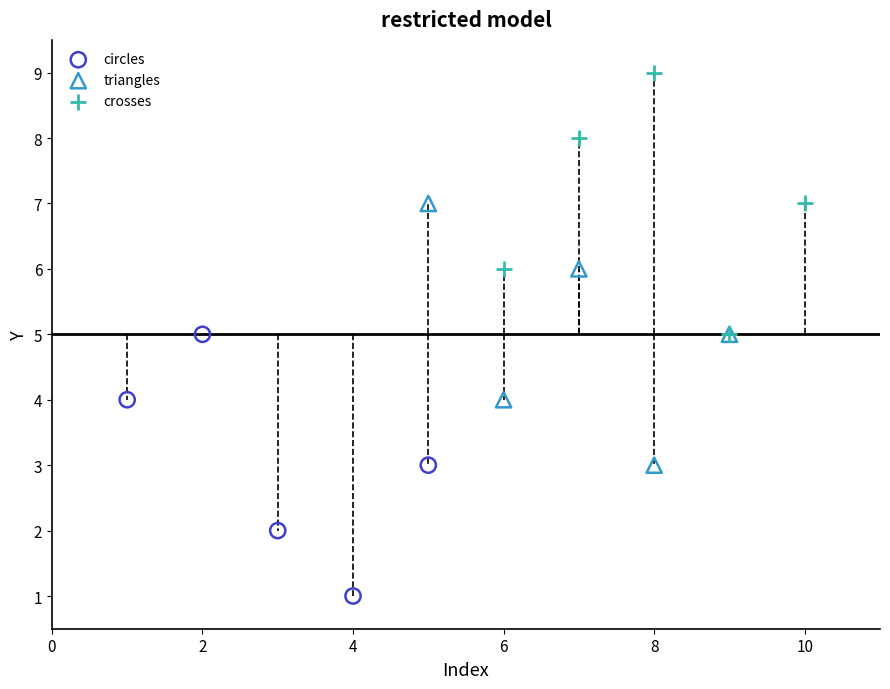

Which series contains the lowest Y value?

circles